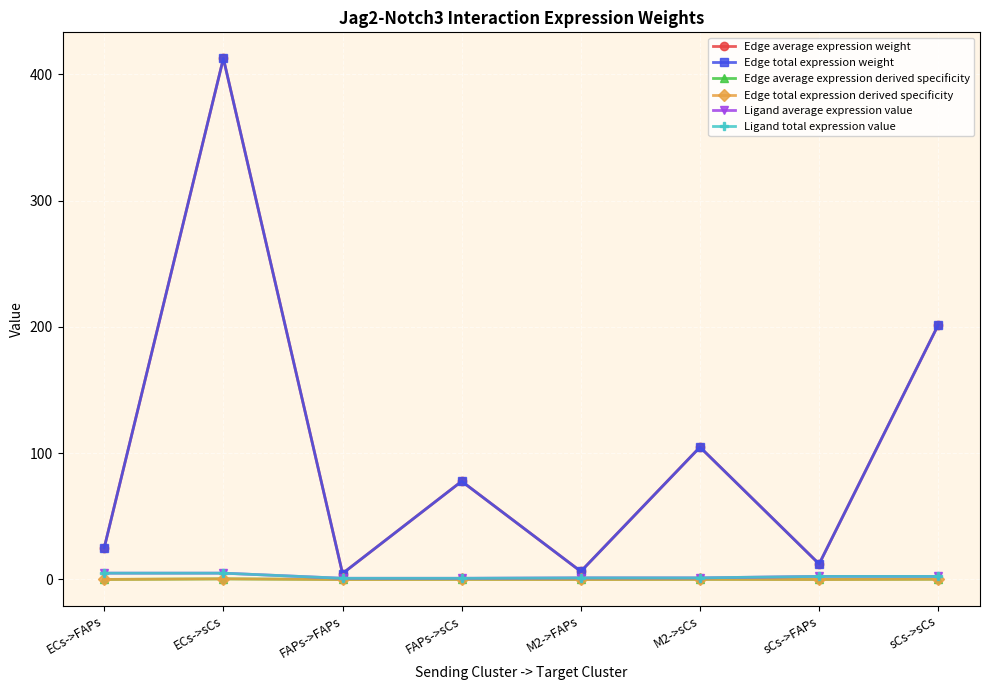

What is the minimum value for Ligand total expression value?

0.9